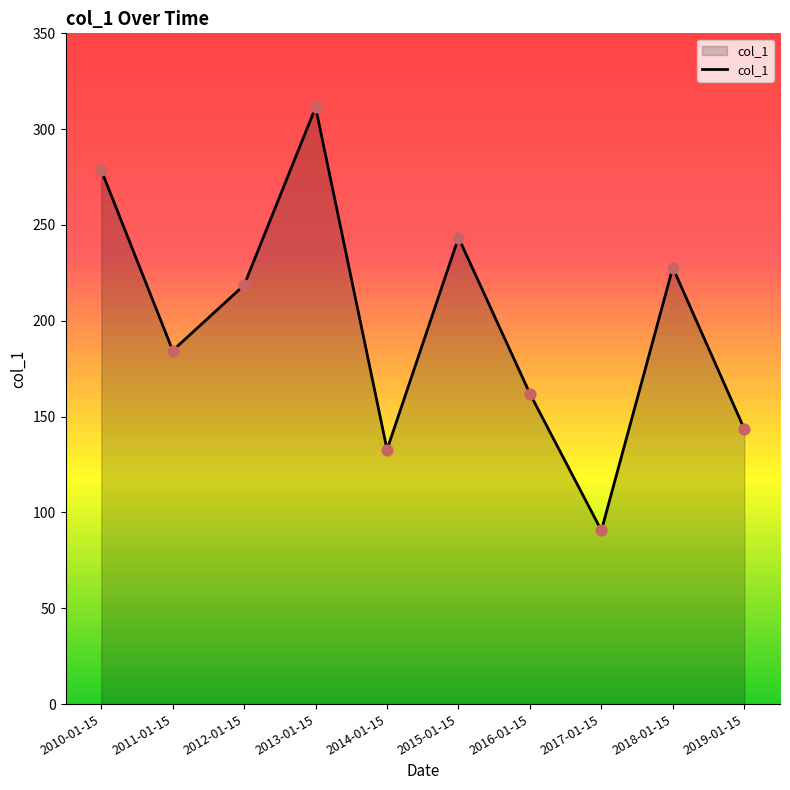

Approximately how many times larger is the value at 2012-01-15 compared to 2016-01-15?

1.3